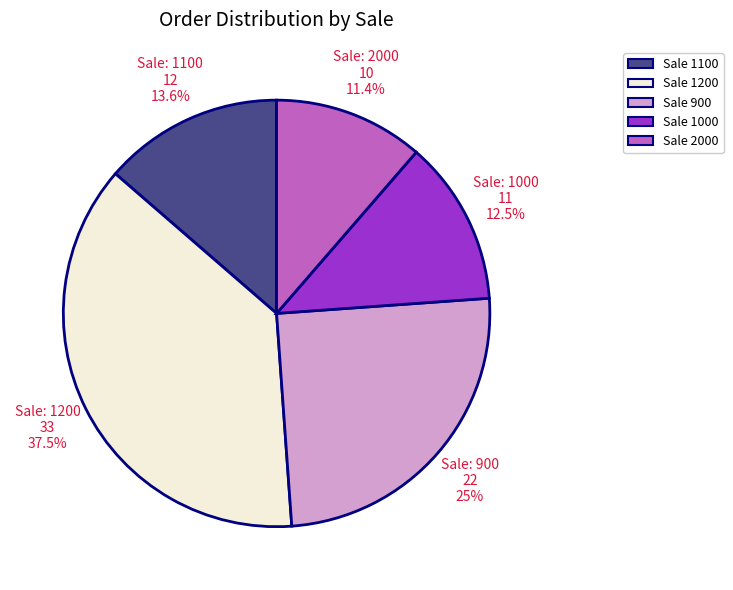

Does Sale 1200 represent more than half of the total?

No